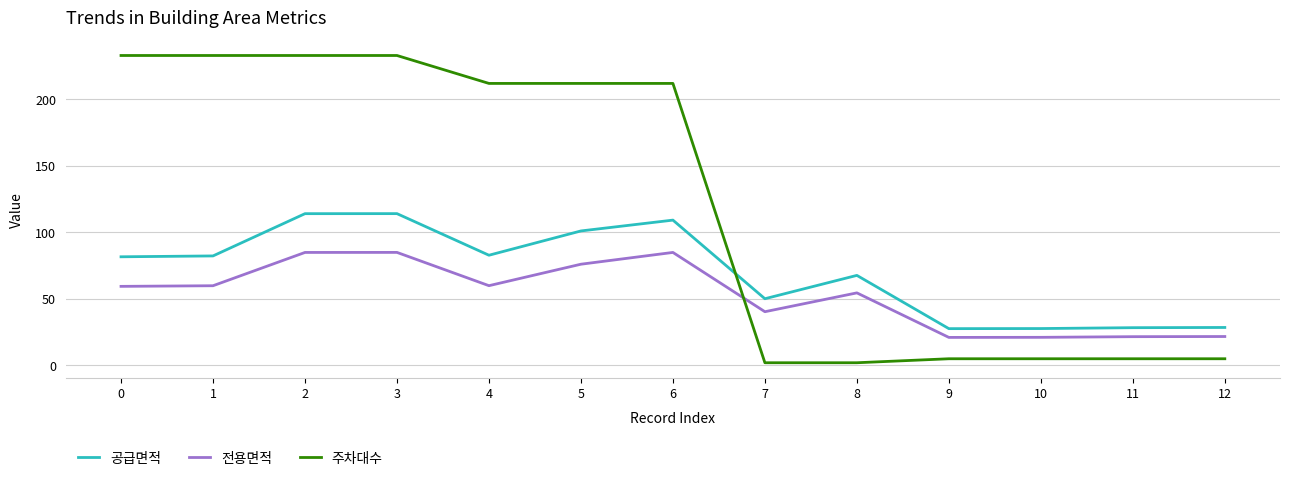

What are all the series names shown in the legend?

공급면적, 전용면적, 주차대수